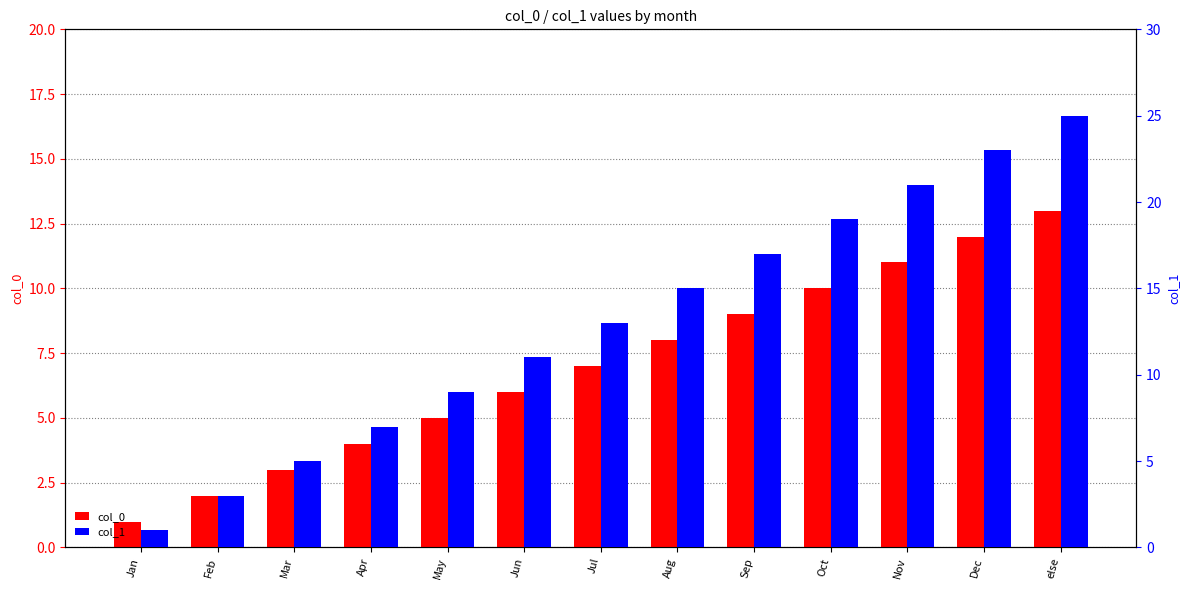

Where does the col_1 series first go above 13?

Aug